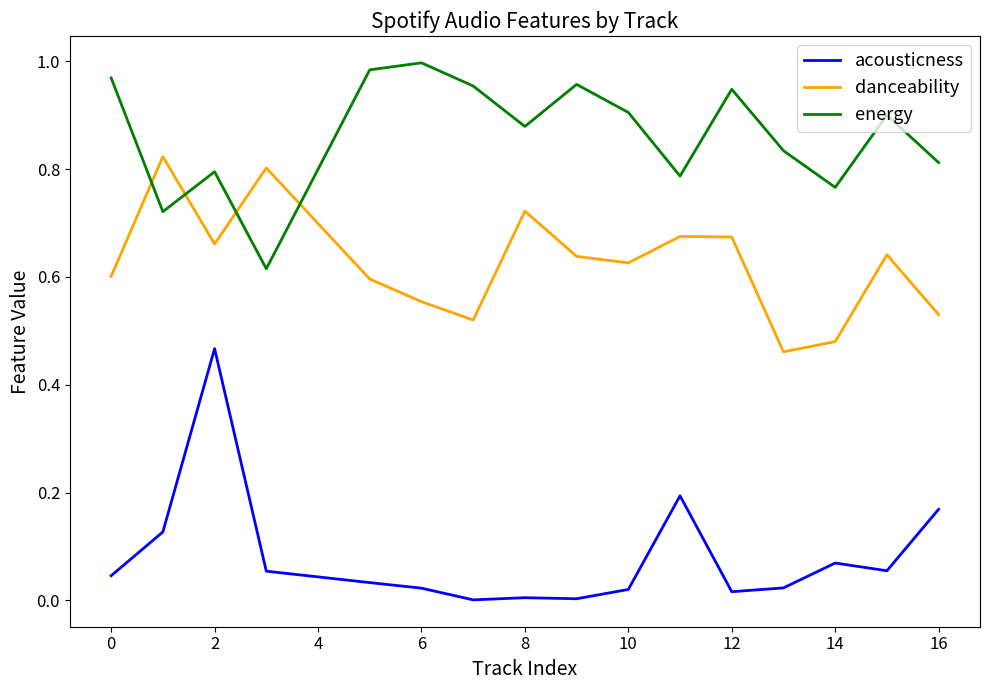

Which series has the largest range (max minus min)?

acousticness